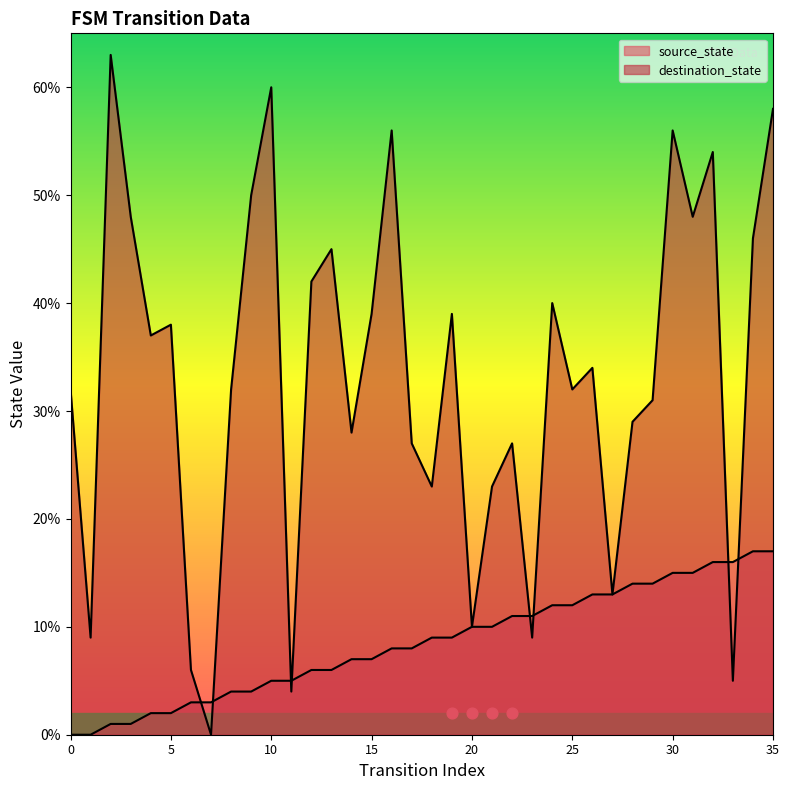

At how many categories does at least one series exceed 21?

28